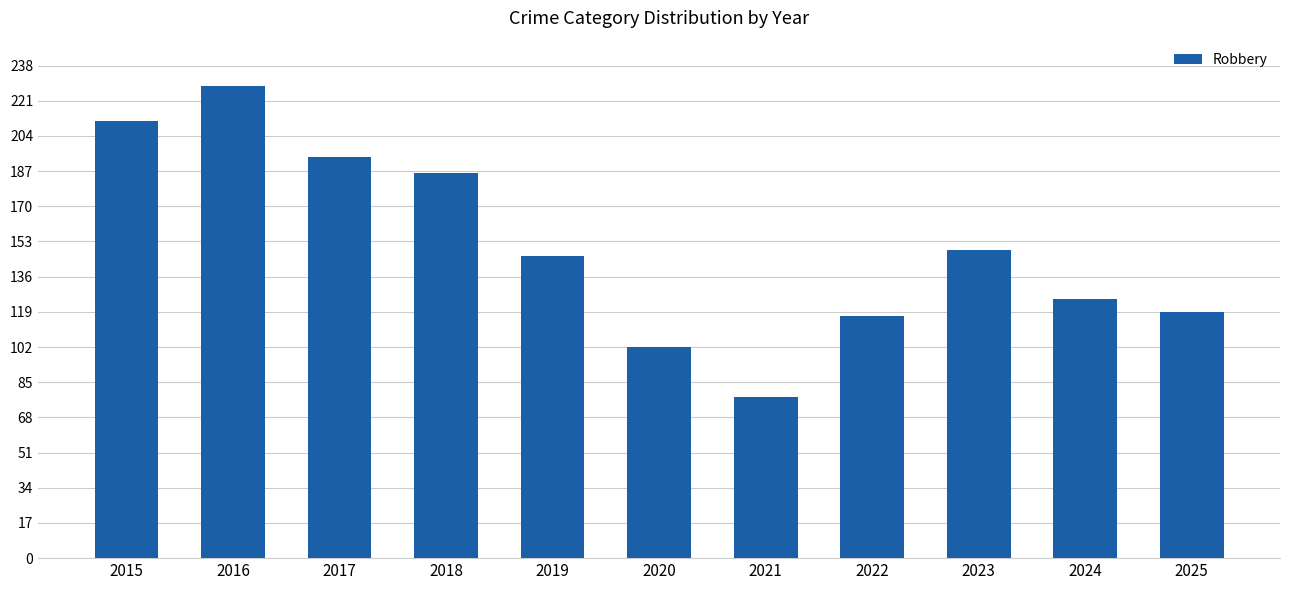

Which category has the highest value across all series?

2016